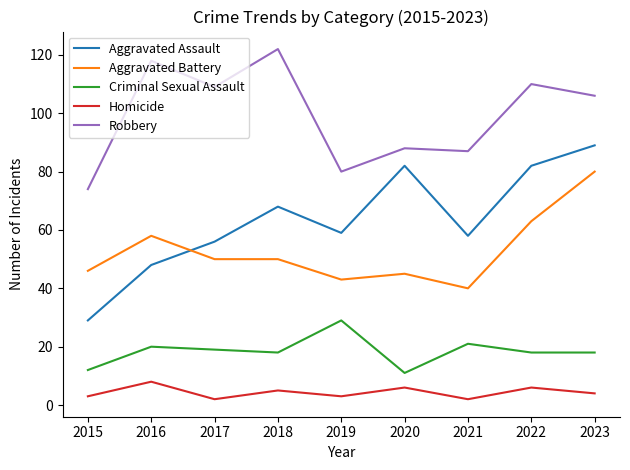

What is the total value across all series at 2020?

232